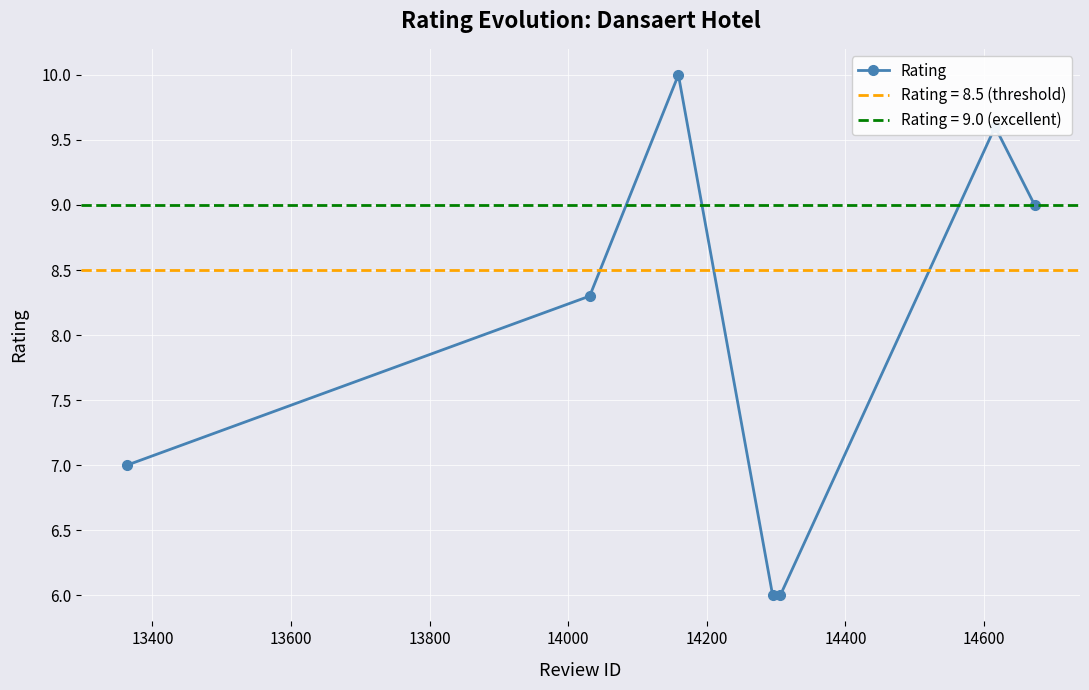

How many values are below 8?

3